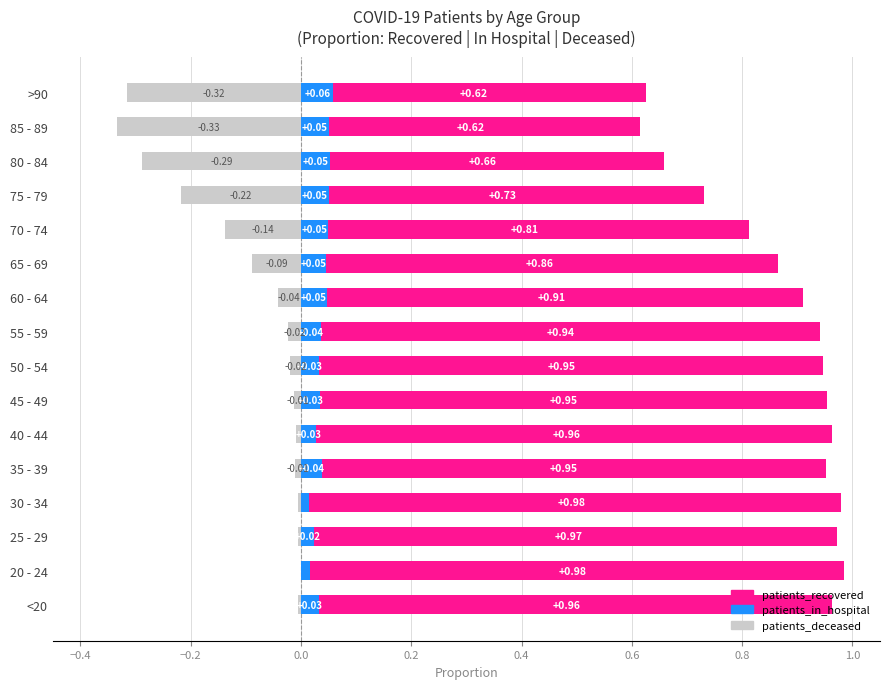

The value of patients_recovered at 85 - 89 is 0.6. True or false?

True